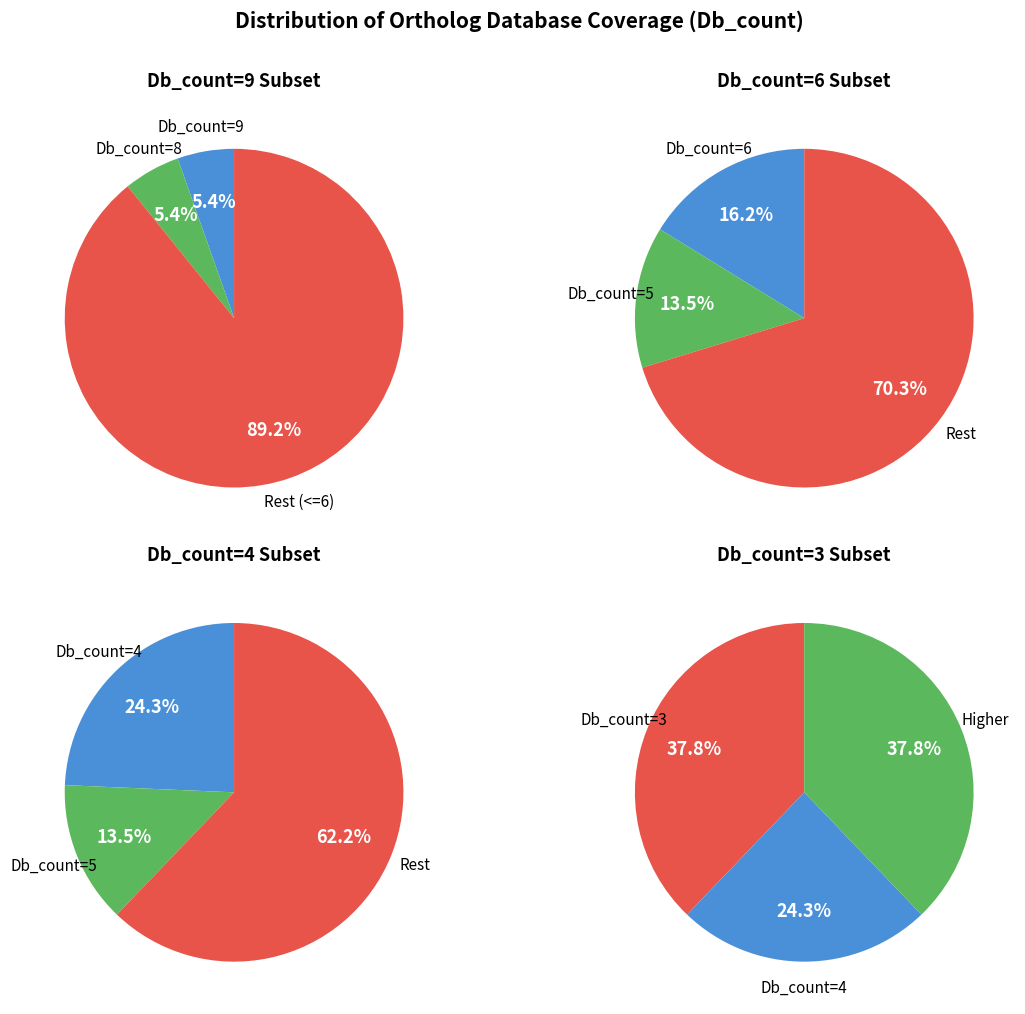

Is 6 the majority of the pie?

No